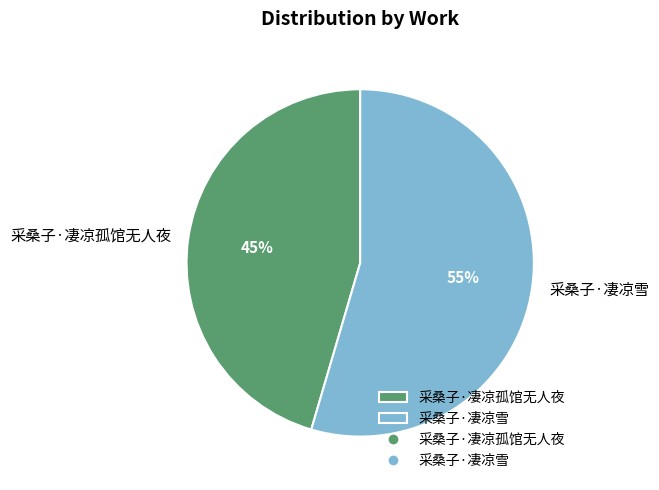

To the nearest percent, what is the average slice percentage?

50%